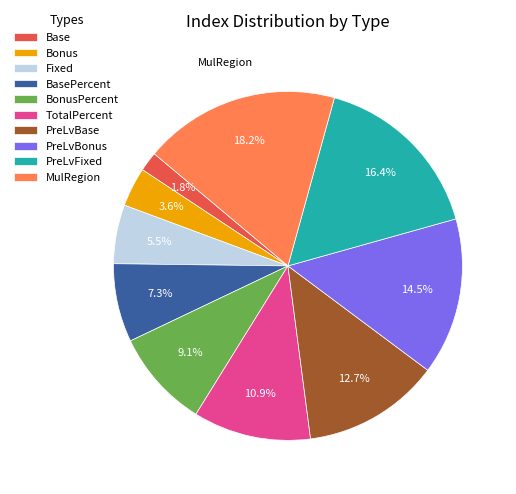

Is there any slice that represents more than half of the pie?

No